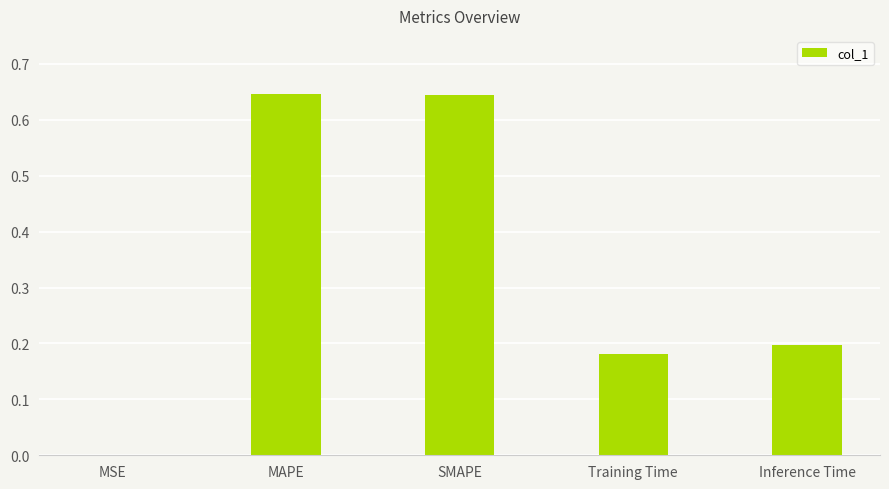

Between MAPE and MSE, which is larger?

MAPE